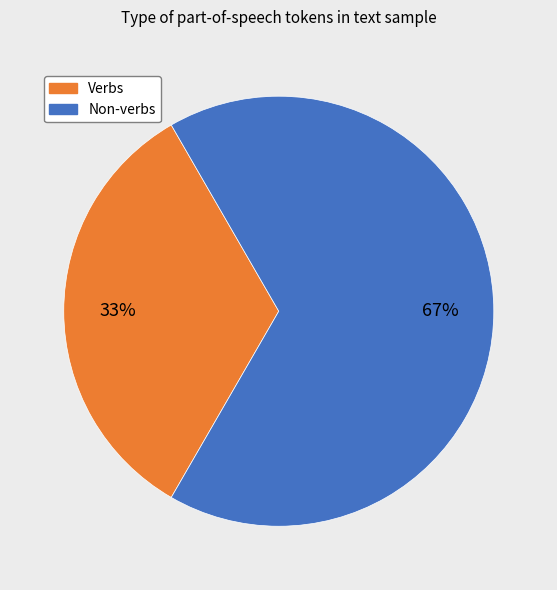

To the nearest percent, what is the average slice percentage?

50%